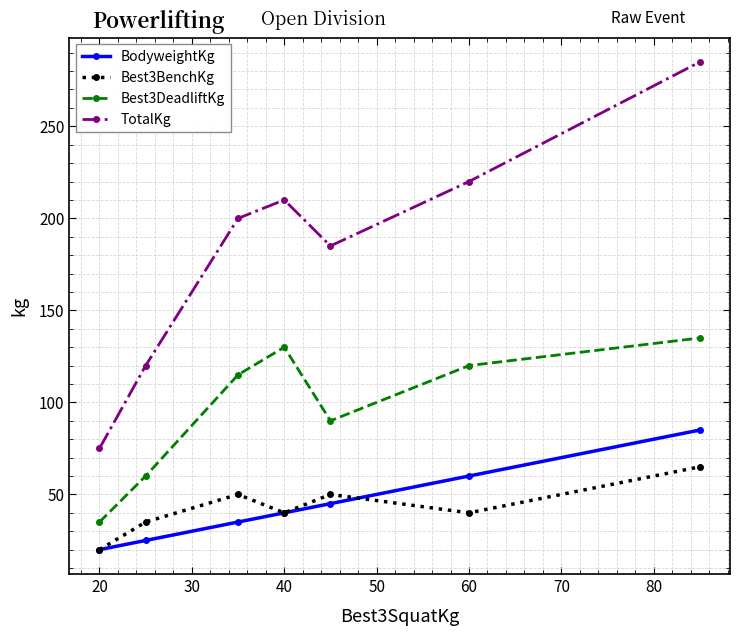

How many data points does each series have?

7